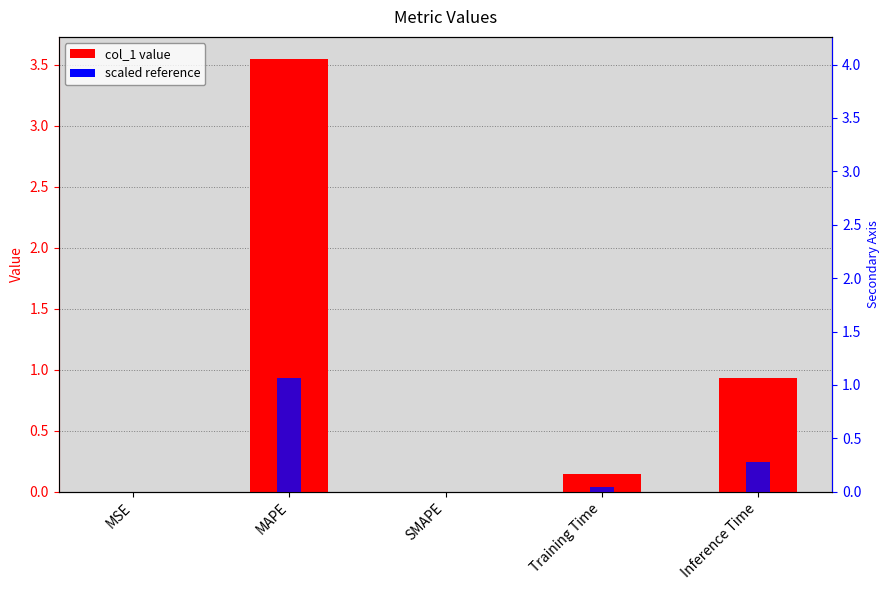

What is the total value across all series at Inference Time?

1.2